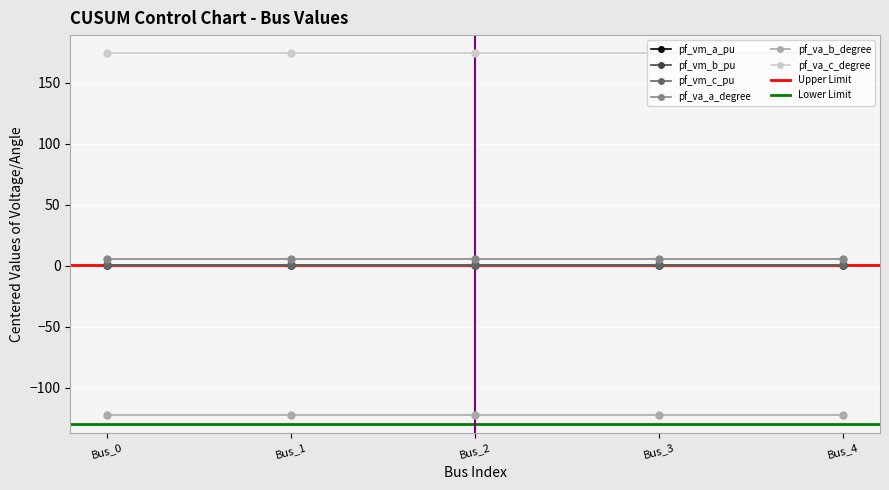

True or false: pf_vm_c_pu and pf_vm_a_pu intersect in this chart.

False